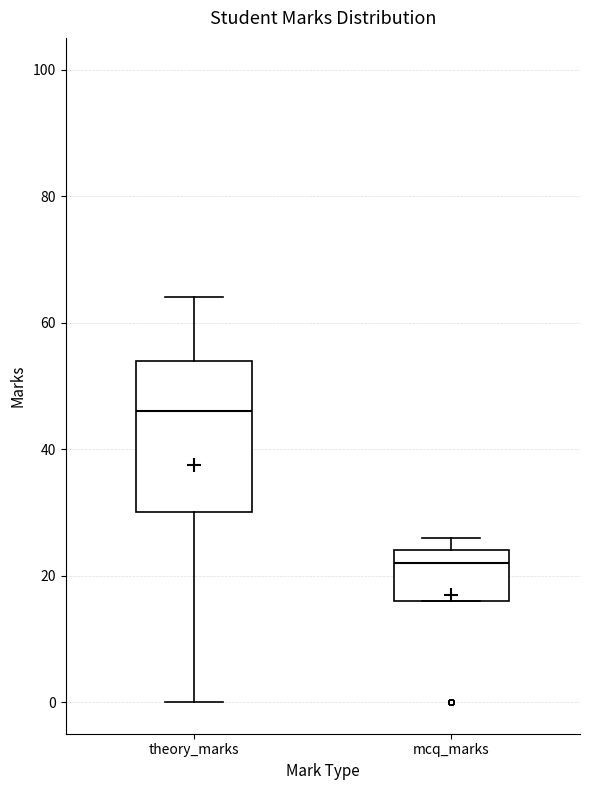

Where is the lower edge of the box for theory_marks on the y-axis? The values are not printed on the chart, so give them approximately, as read against the axis.

30